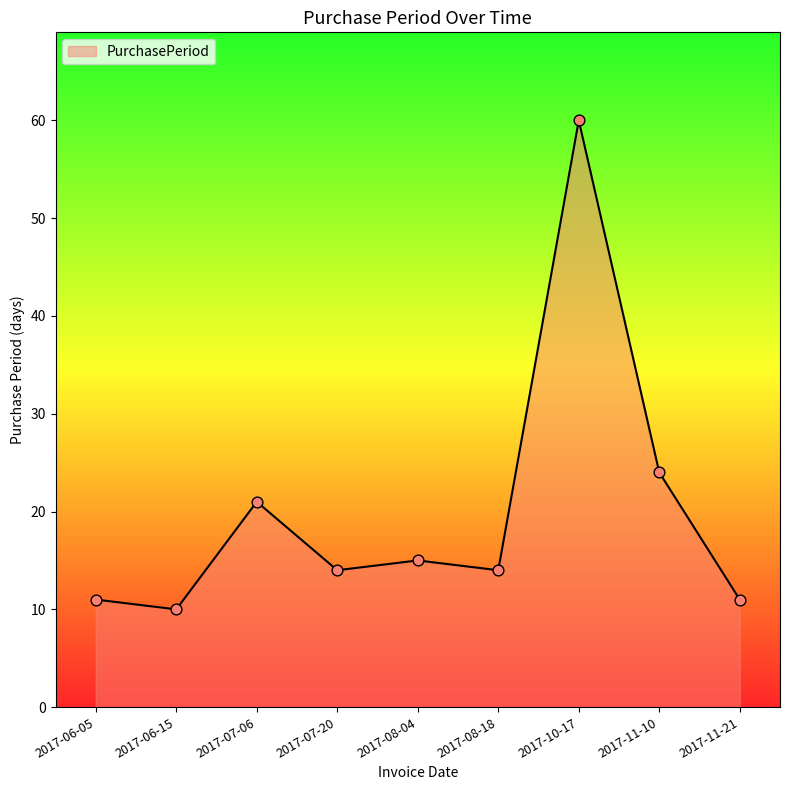

What is the change in value from 2017-06-05 to 2017-07-06?

+10